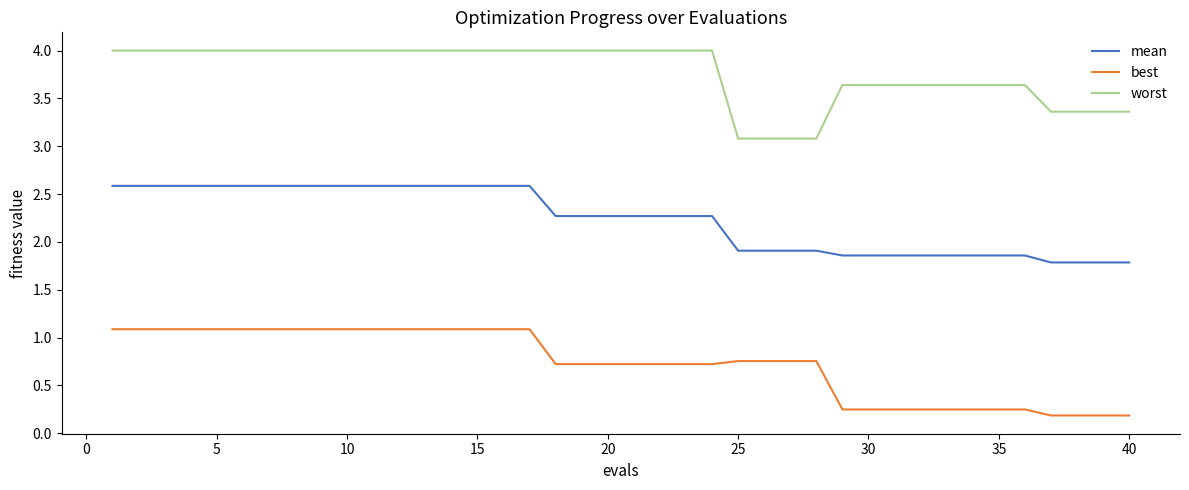

List the series in order of their peak value, highest first.

worst, mean, best